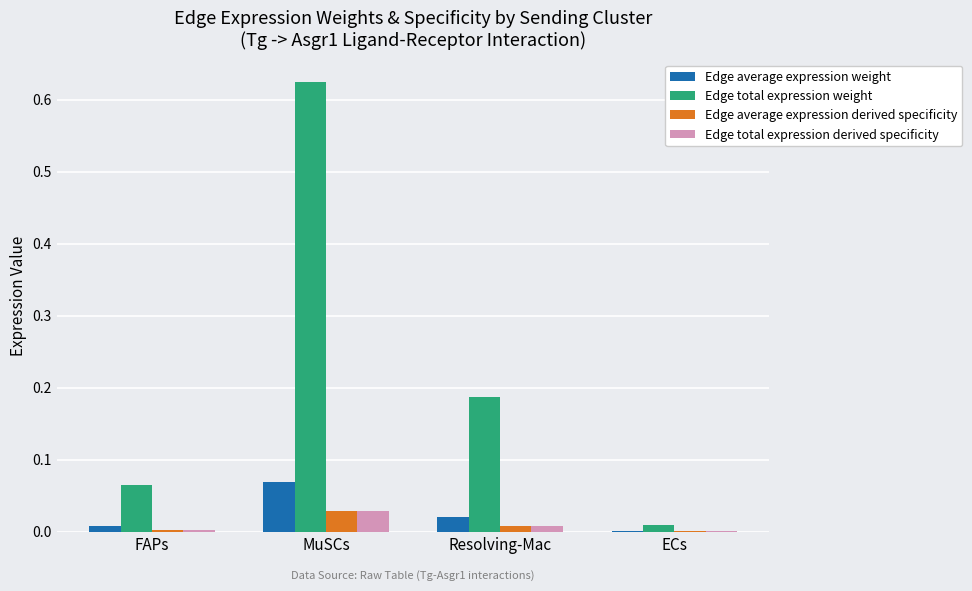

At which category is the sum across all series the highest?

MuSCs